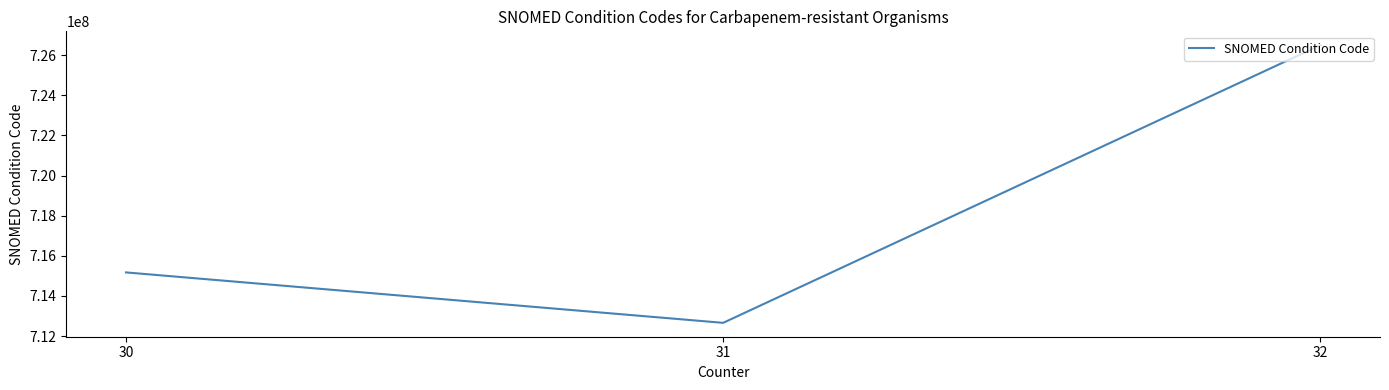

The value at 32 is 726492000. True or false?

True